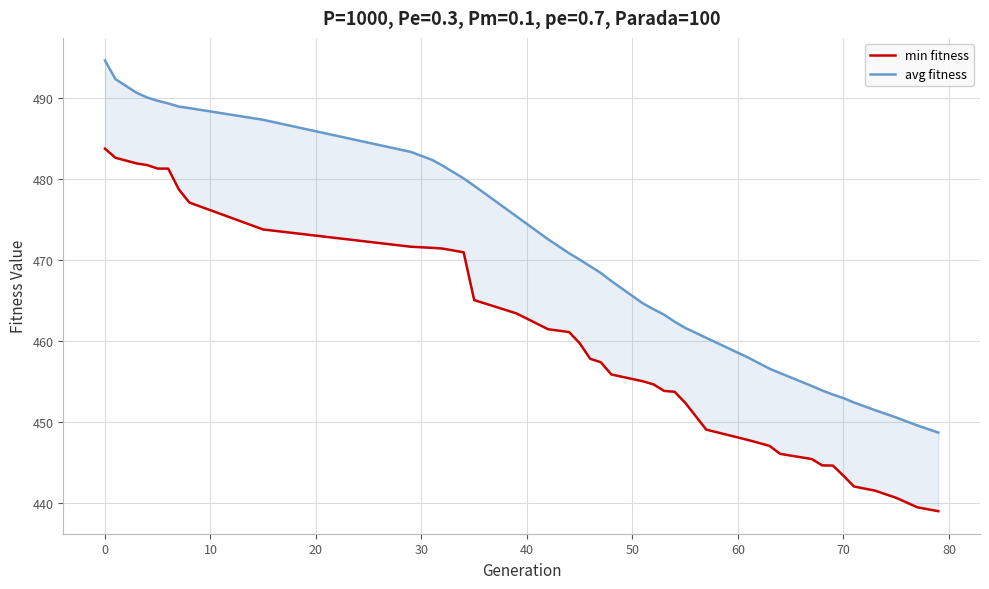

What is the value of the min fitness point at the 3rd from the left?

482.0